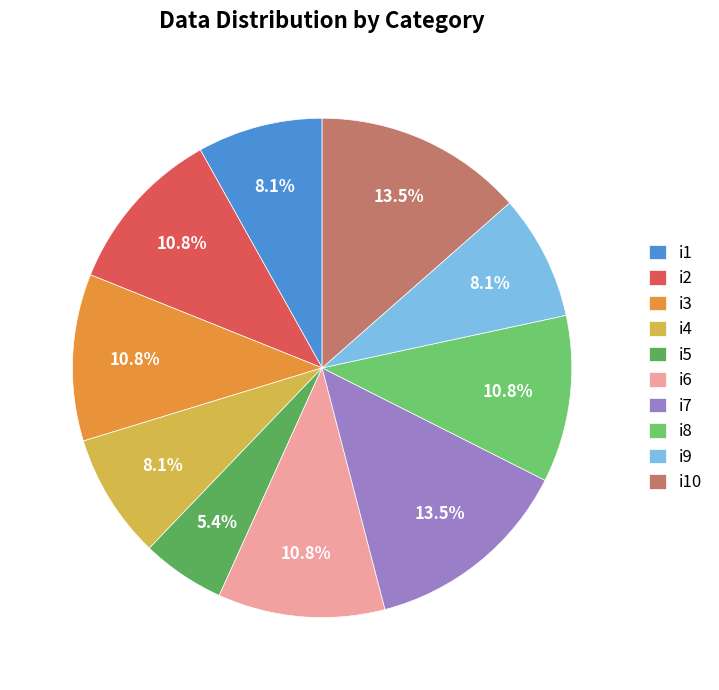

What is the total percentage of i7 and i3?

24.3%